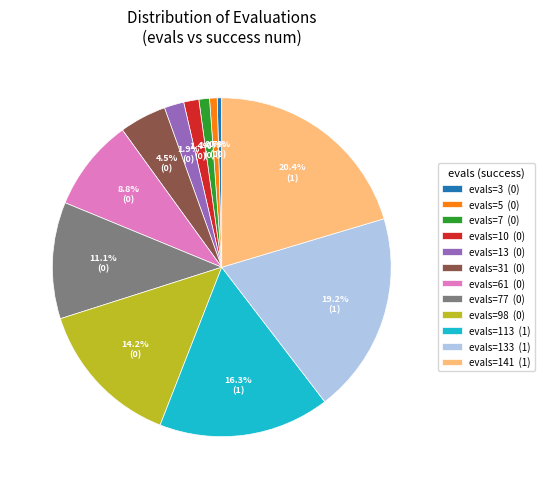

Which category has the biggest portion of the pie?

evals=141 (1)